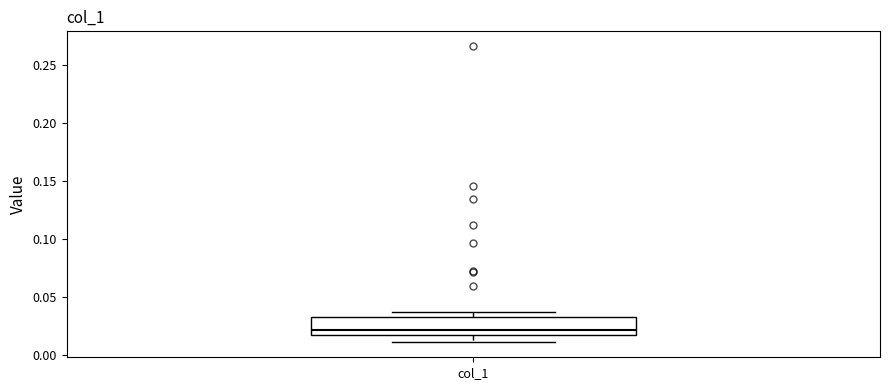

Where is the upper edge of the box for col_1 on the y-axis? The values are not printed on the chart, so give them approximately, as read against the axis.

0.035